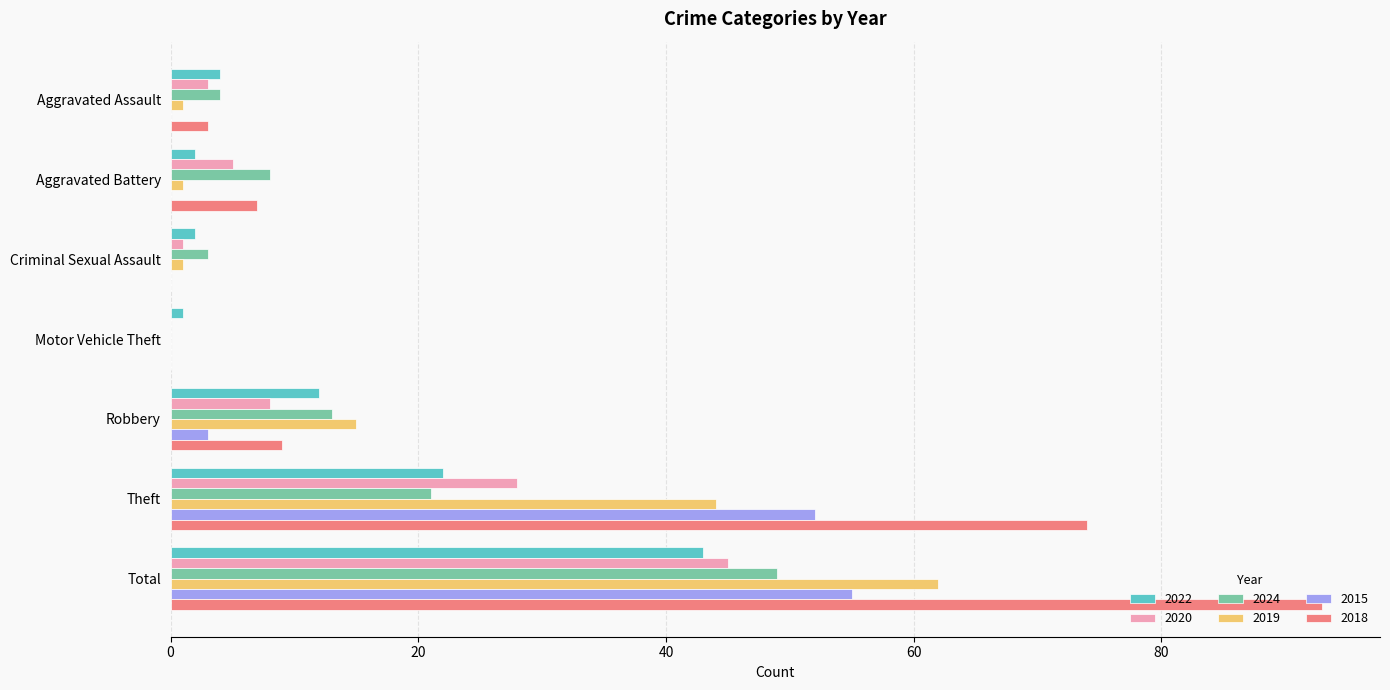

How many distinct data groups are displayed?

6